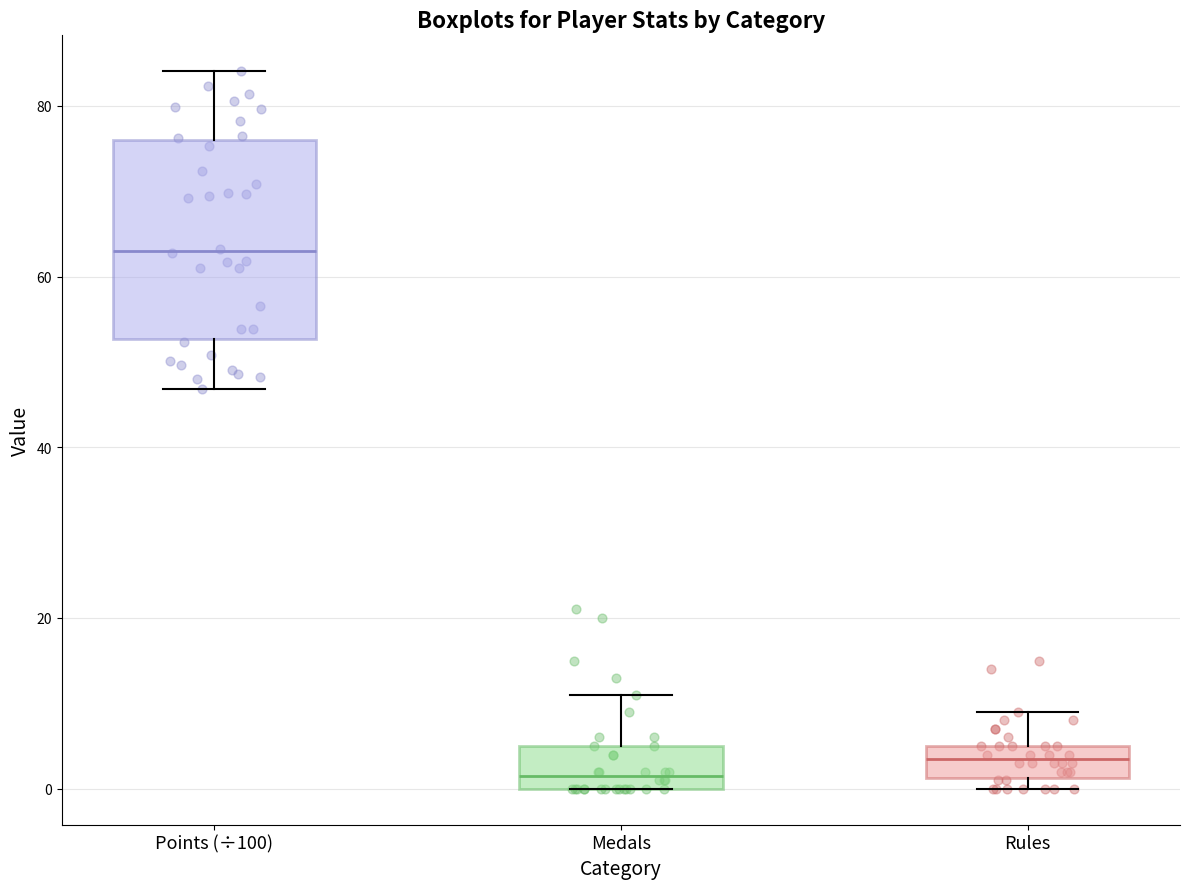

Comparing the boxes themselves (not the whiskers), which one is the tallest?

Points (÷100)